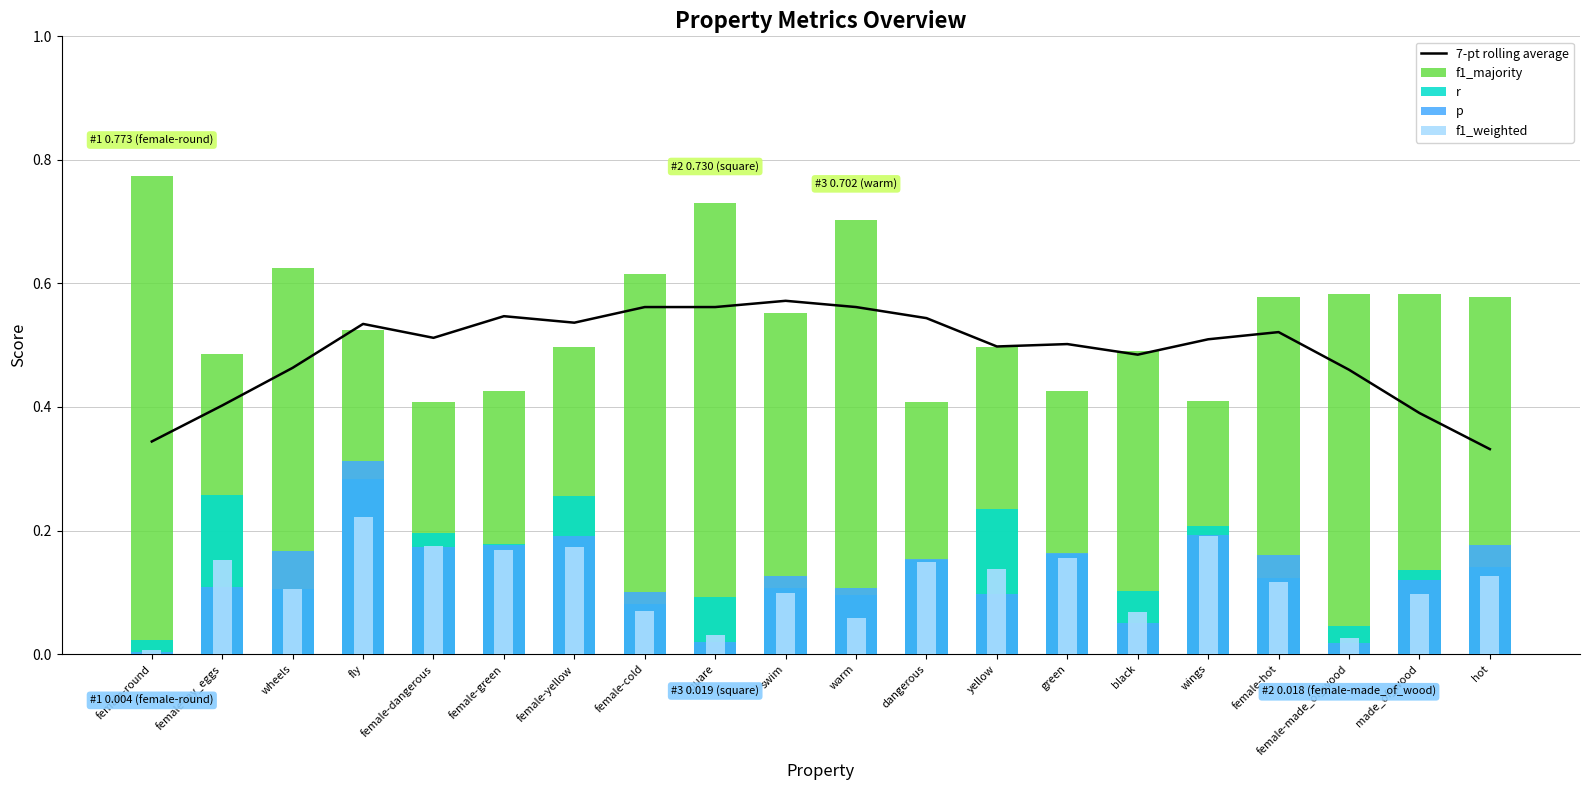

Which series has the largest range (max minus min)?

f1_majority